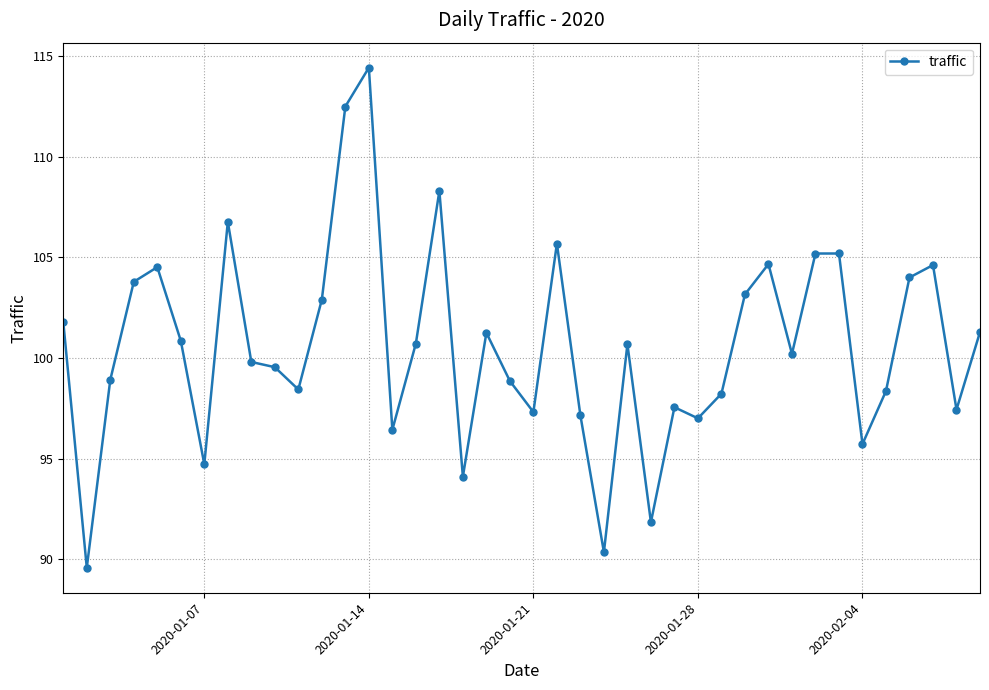

What is the average value?

100.6